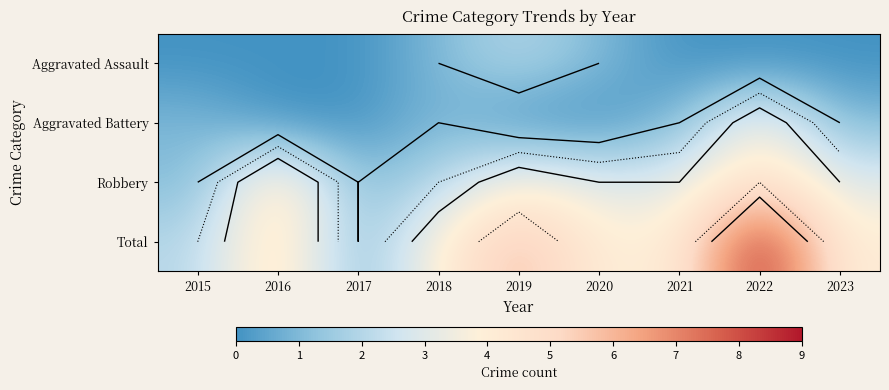

At which category does the chart reach its minimum across all series?

2015